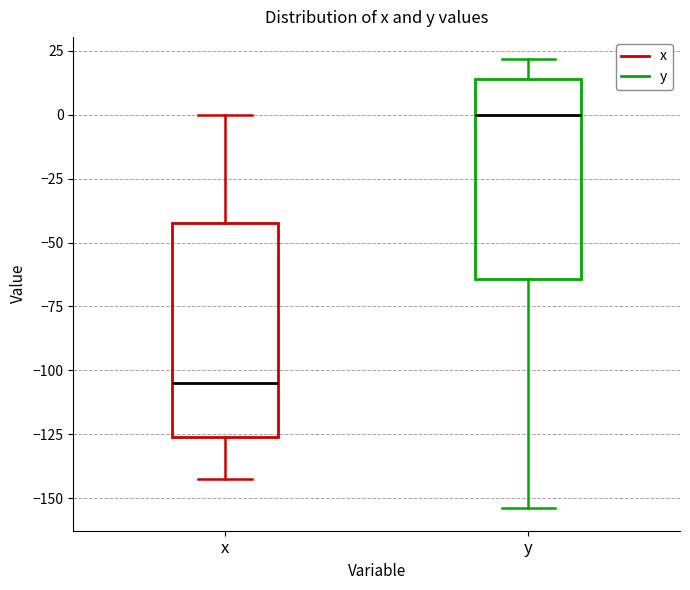

Reading left to right, transcribe this box plot: for each box, give where its median line is, the range the box spans, and where its two whiskers end, as read against the y-axis. The values are not printed on the chart, so give them approximately, as read against the axis.

x: median -105, box -125 to -40, whiskers -140 to 0
y: median 0, box -65 to 15, whiskers -155 to 20